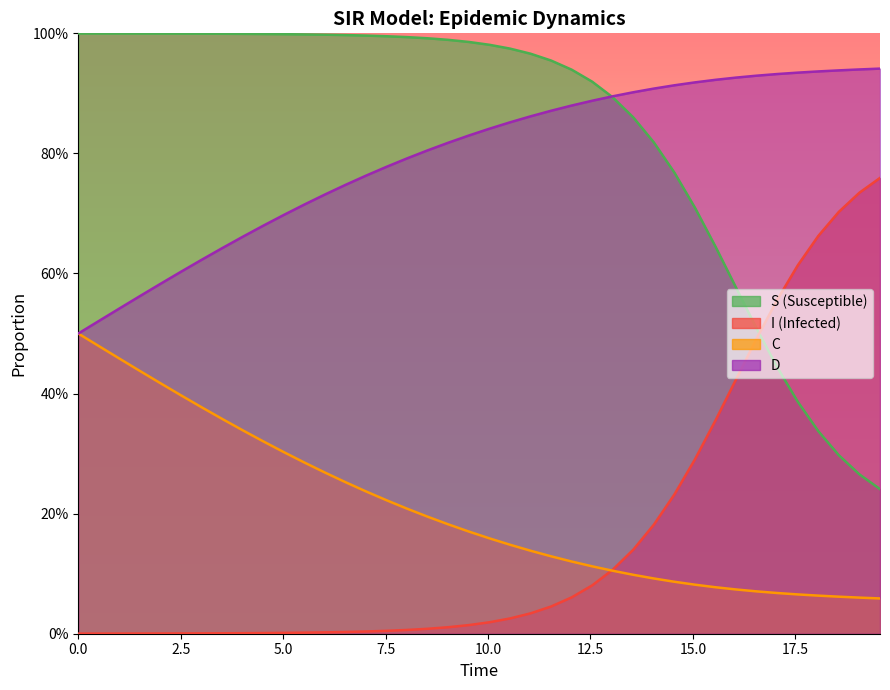

Which series ends up on top after the final intersection of C and I?

I